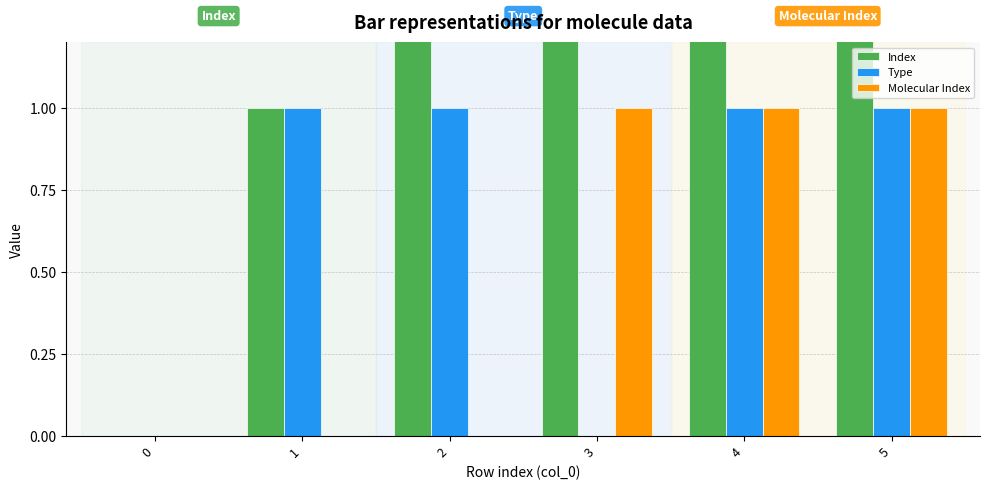

What is the sum of all Type values?

4